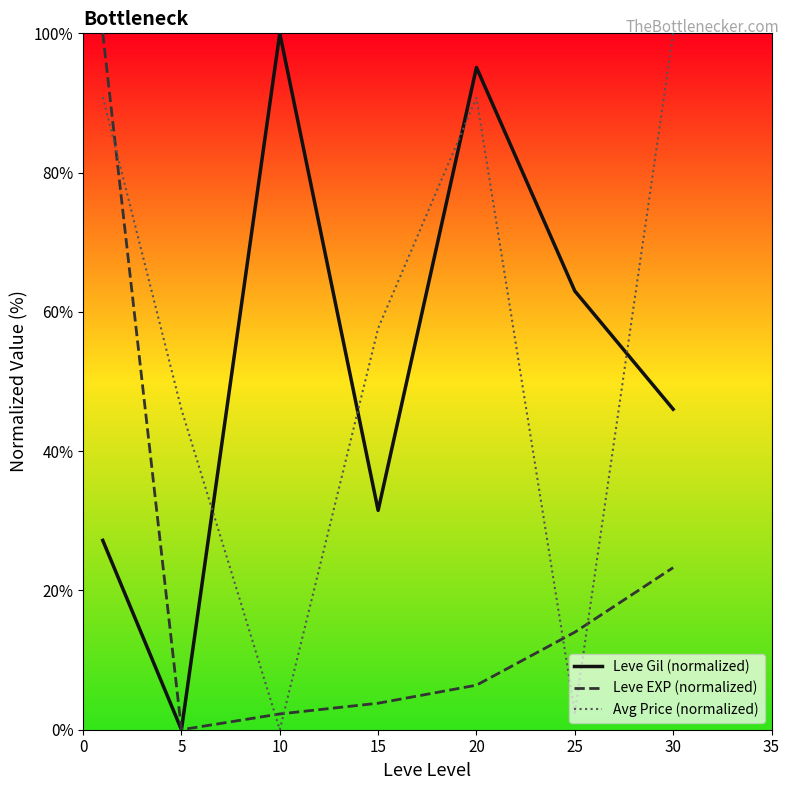

How many times do Leve EXP (normalized) and Avg Price (normalized) cross each other?

5